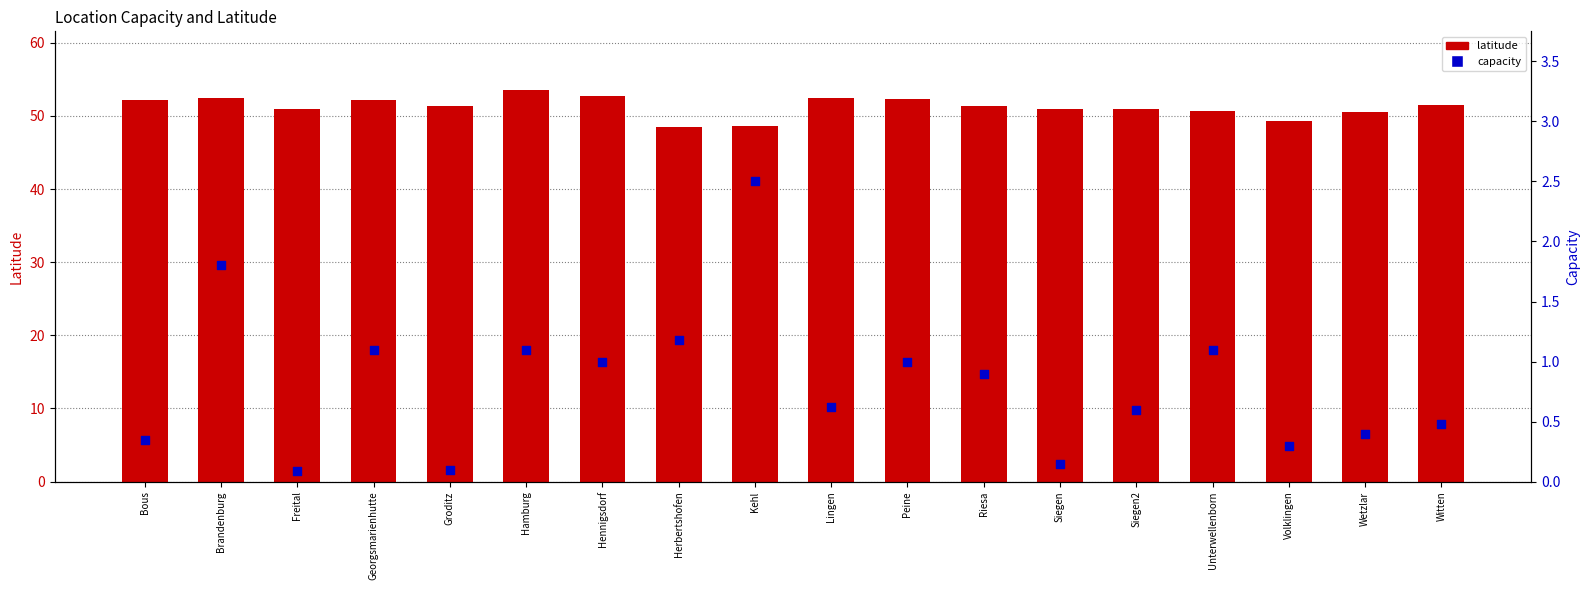

What is the total value across all series at Bous?

52.6